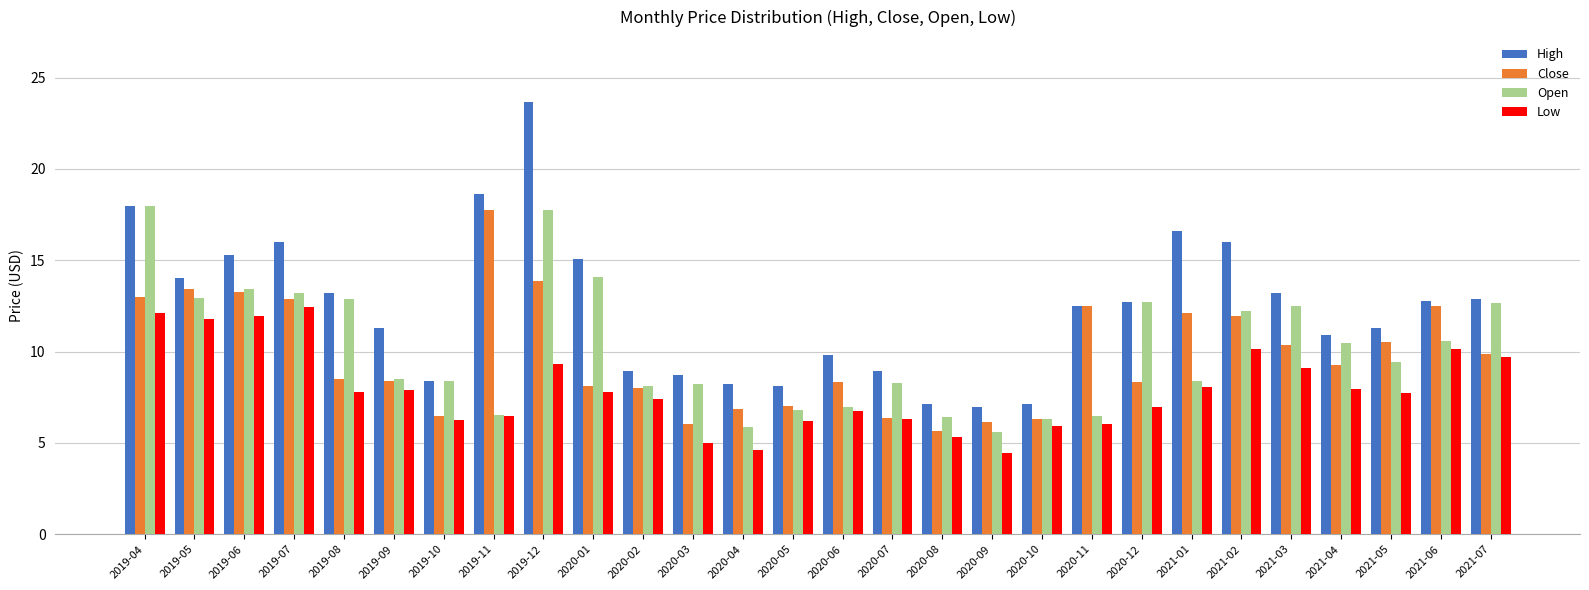

The value of Low at 2021-06 is 10.2. True or false?

True